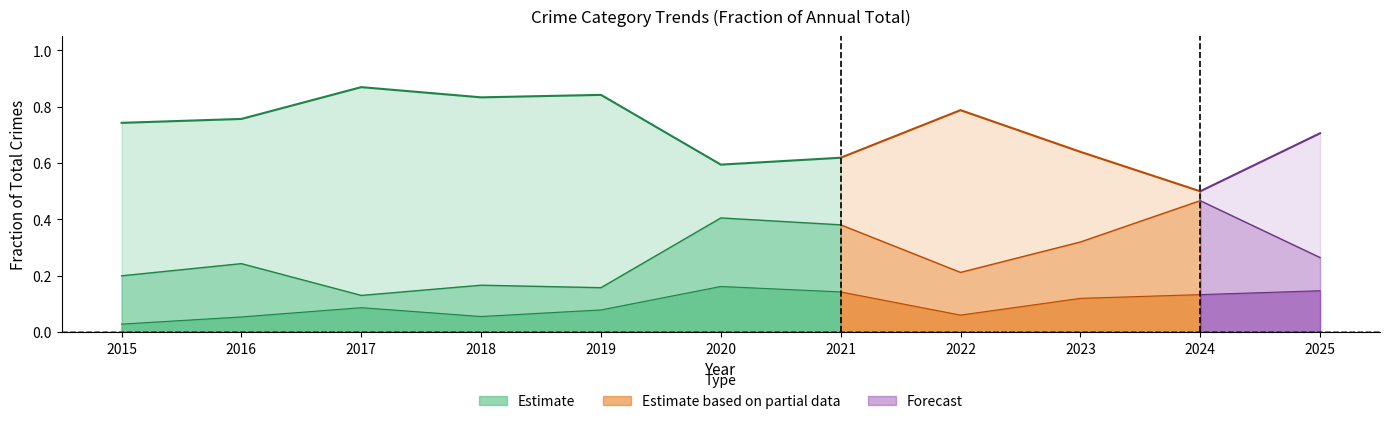

Reading left to right, what are all the values shown in this chart?

2015=0.7	2016=0.8	2017=0.9	2018=0.8	2019=0.8	2020=0.6	2021=0.6